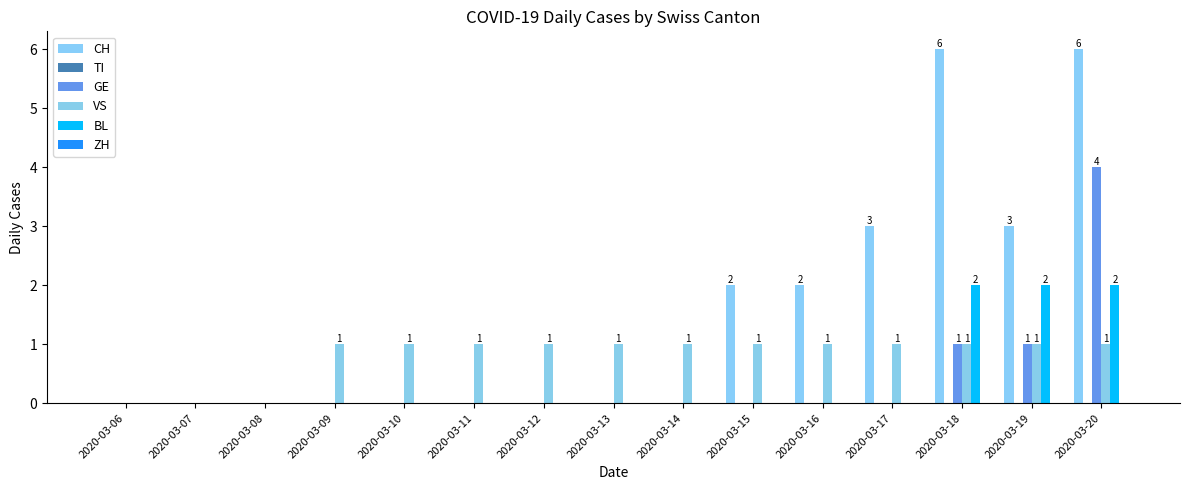

Count the number of categories in the chart.

15